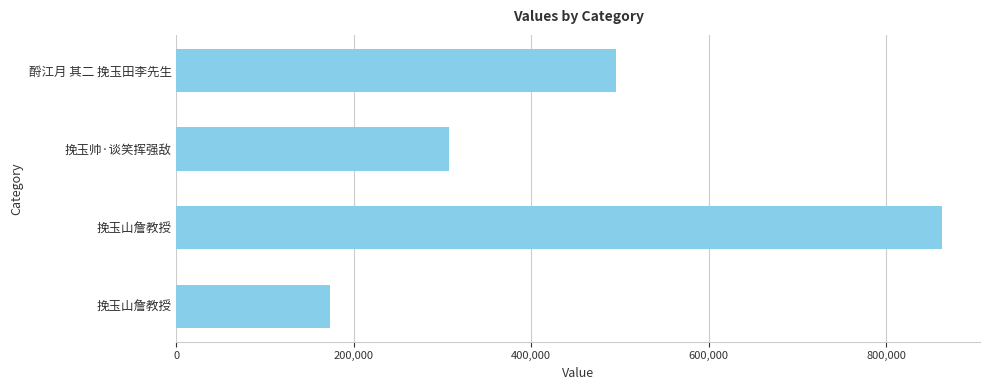

How many bars are there in total?

4